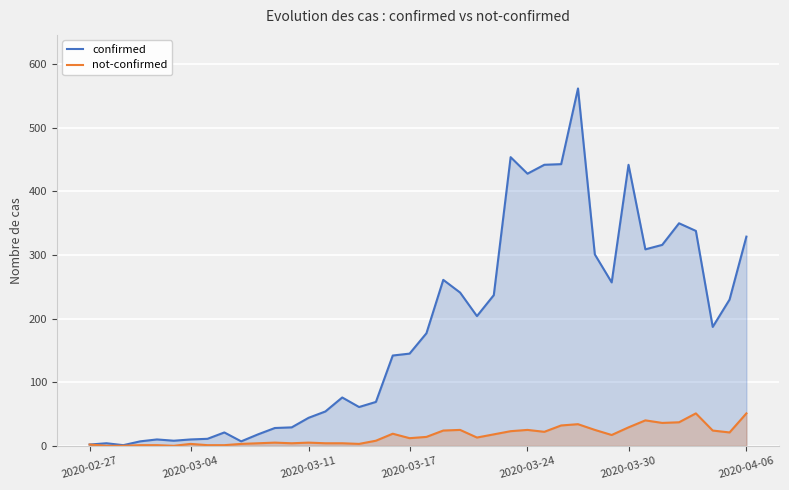

In confirmed, how many points are lower than both neighbors (excluding endpoints)?

9